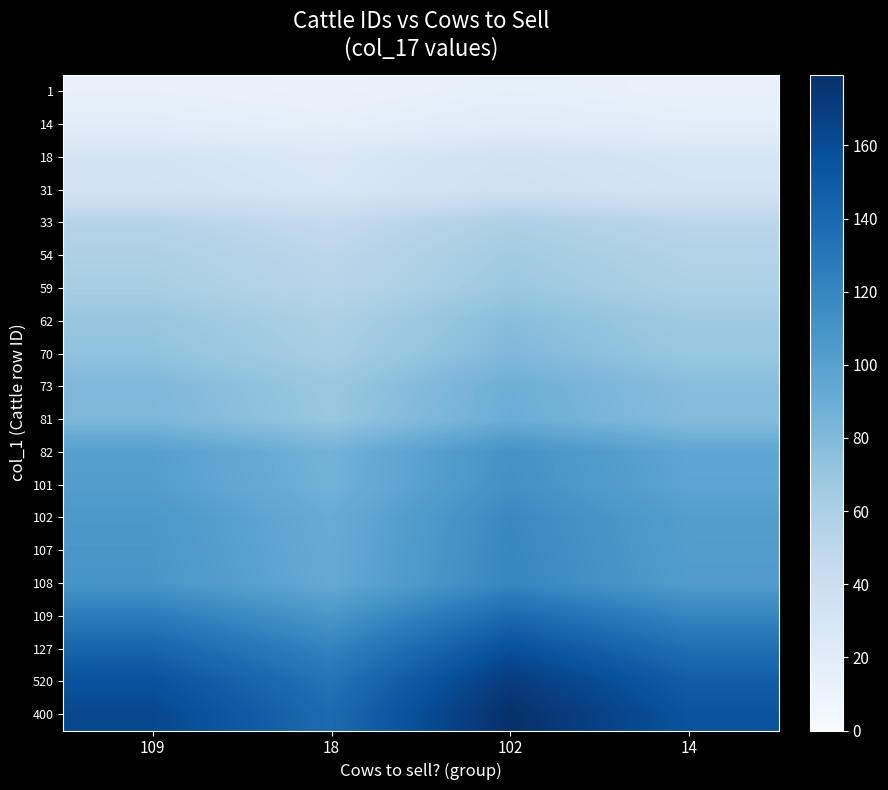

Count the number of categories in the chart.

4